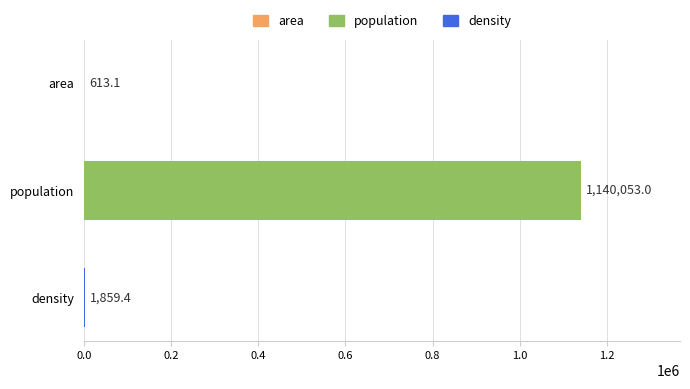

What is the ratio of the value at area to the value at density?

0.3